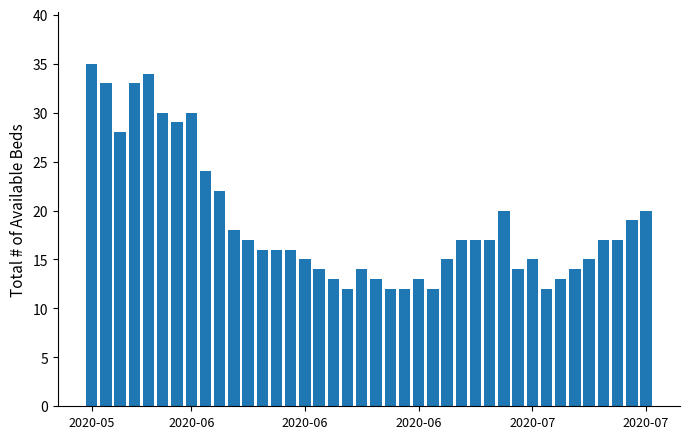

What is the average value?

19